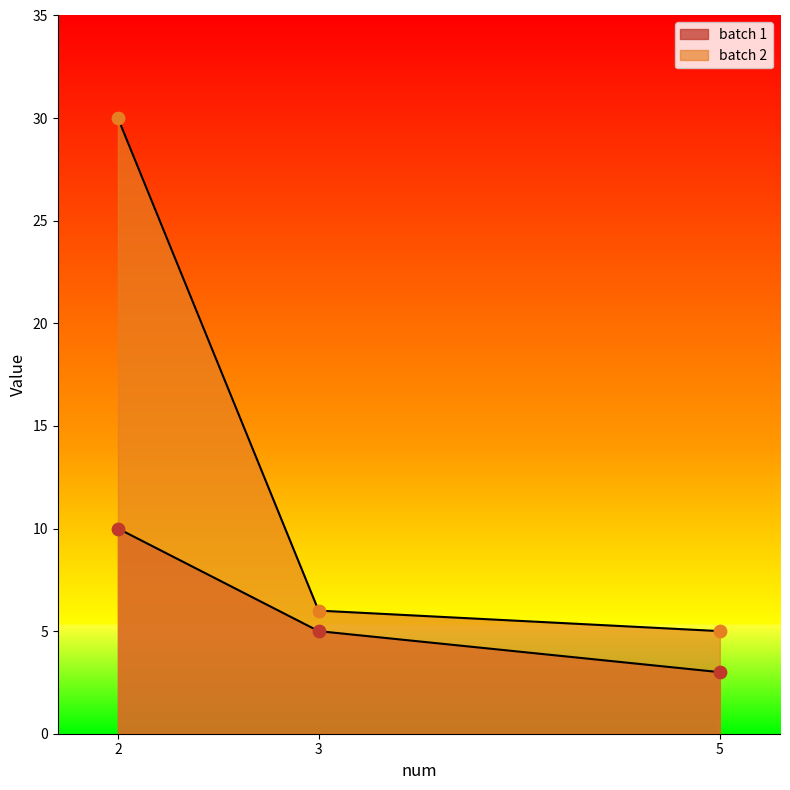

Is the value of batch 2 at 5 greater than the value of batch 1 at 5?

Yes